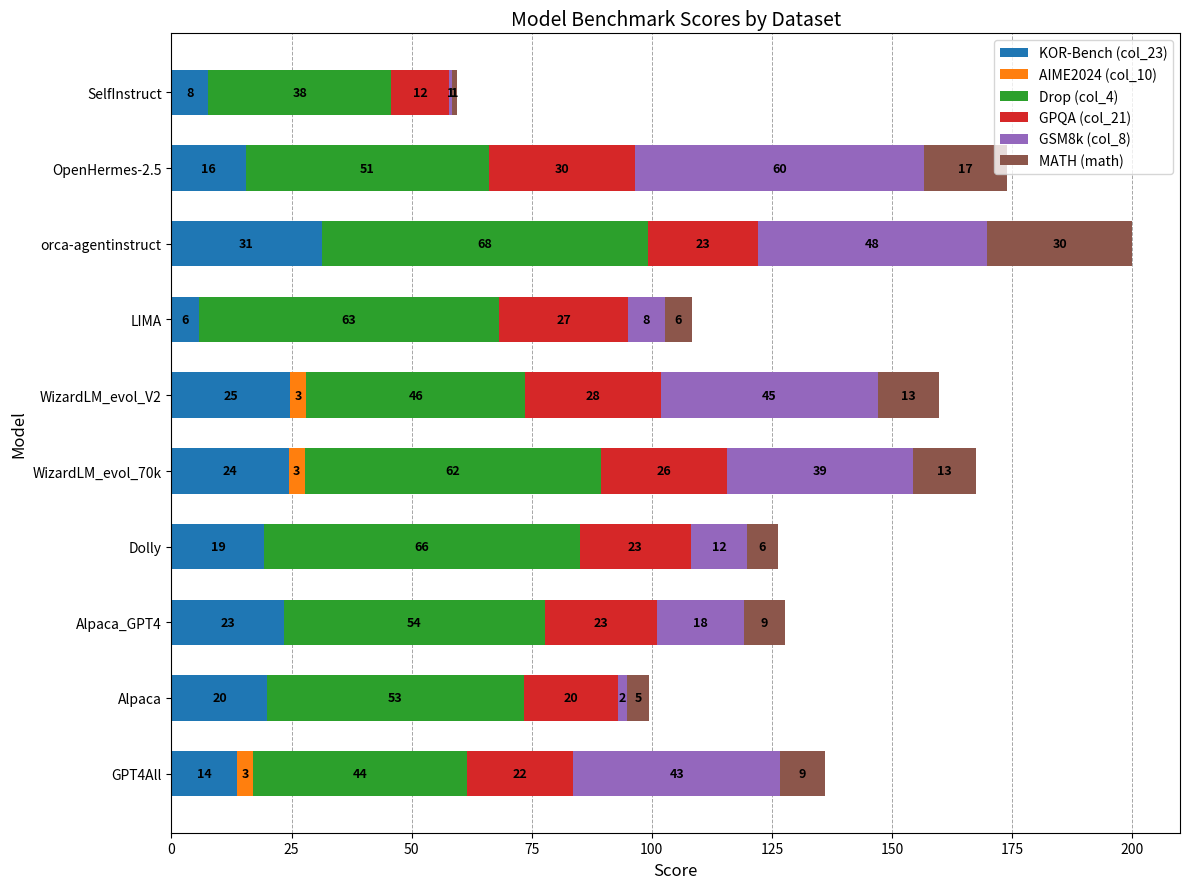

What are all the series names shown in the legend?

KOR-Bench (col_23), AIME2024 (col_10), Drop (col_4), GPQA (col_21), GSM8k (col_8), MATH (math)